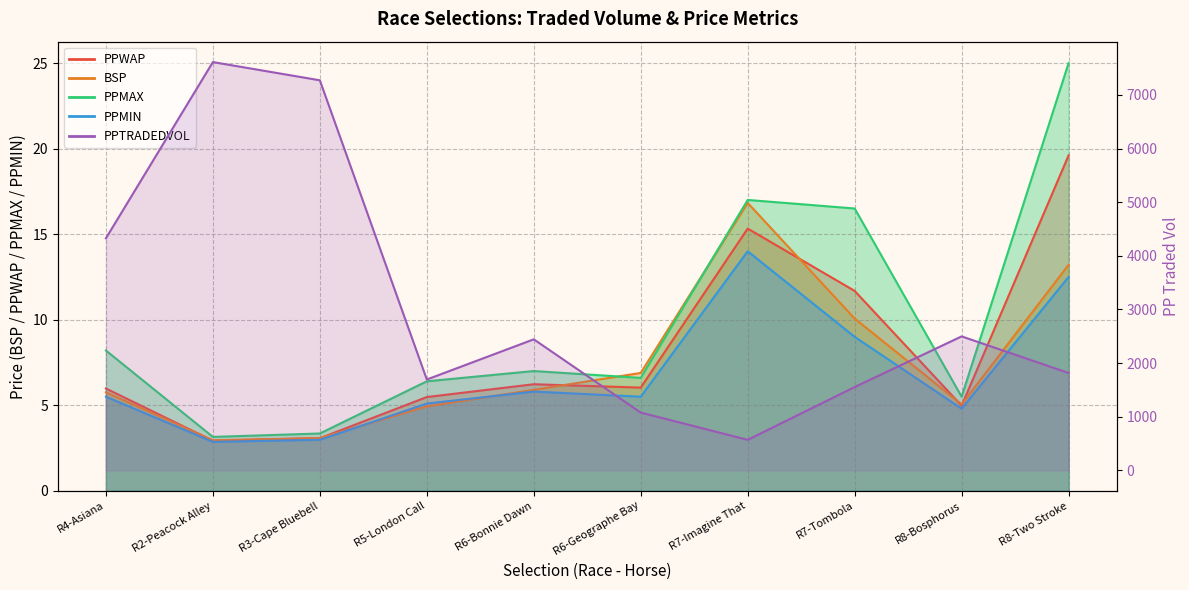

Reading left to right, transcribe all the data shown in this chart.

4326.5	7611.8	7272.3	1694.2	2443.5	1077.9	569.7	1553.7	2498.1	1816.2